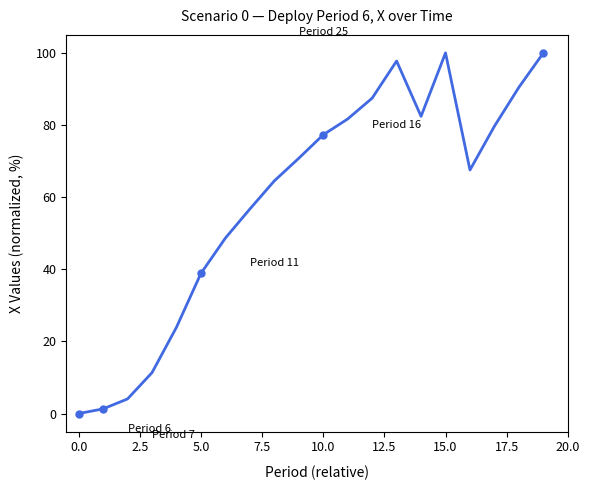

True or false: there are more than 2 points higher than both neighbors.

False